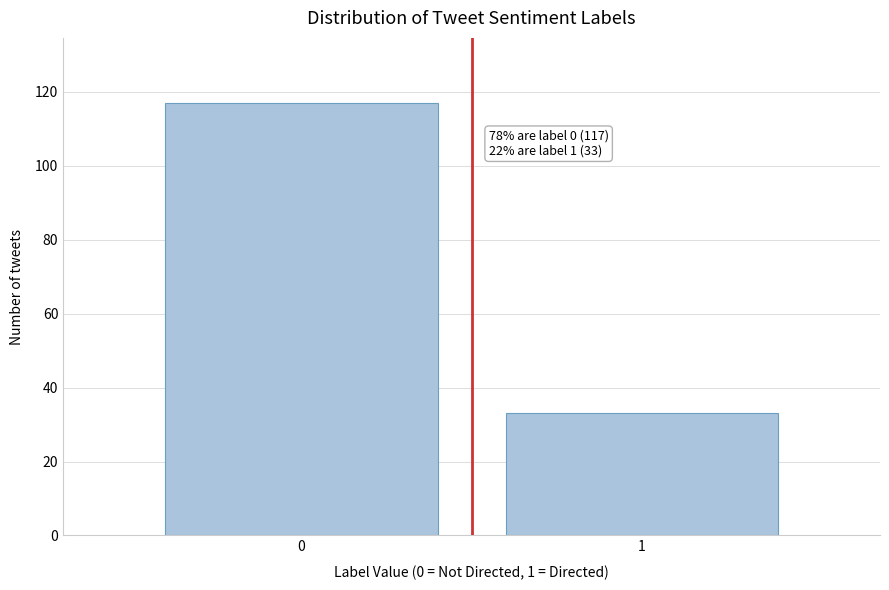

Reading left to right, list all the values displayed in this chart.

117	33